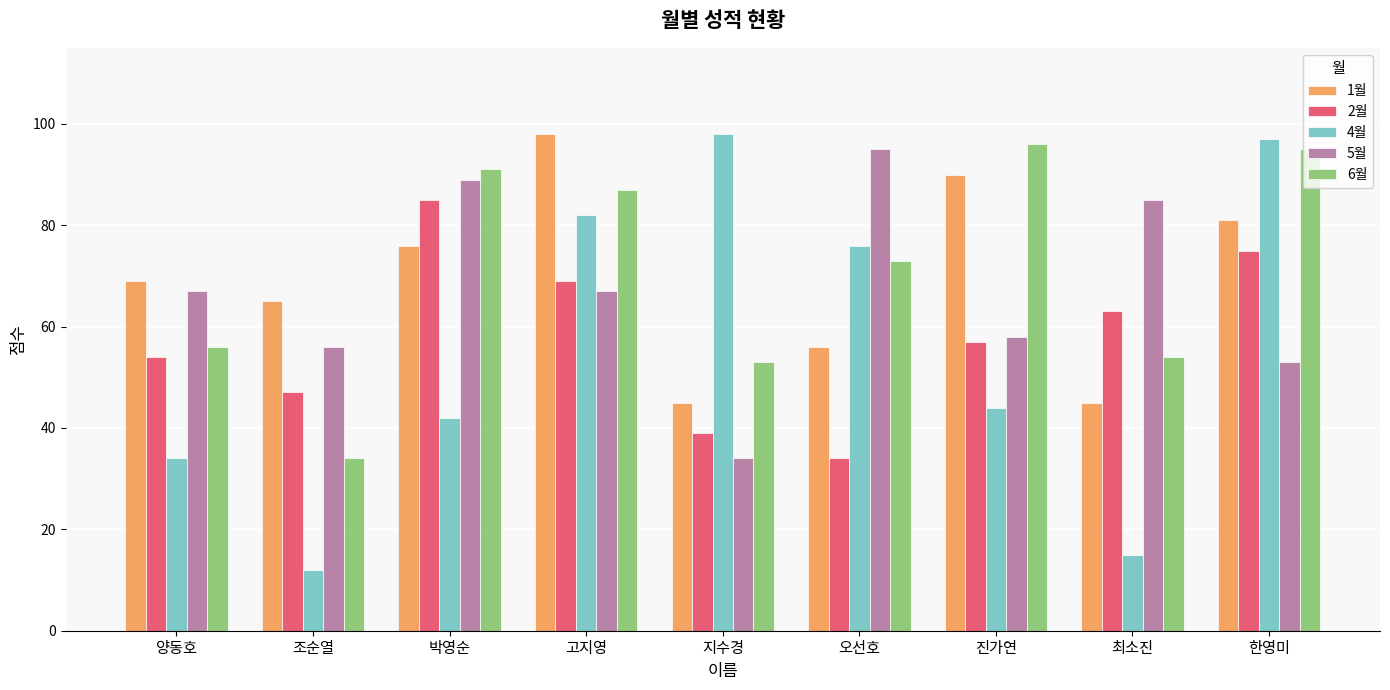

What is the spread (max minus min) of values at 고지영?

31